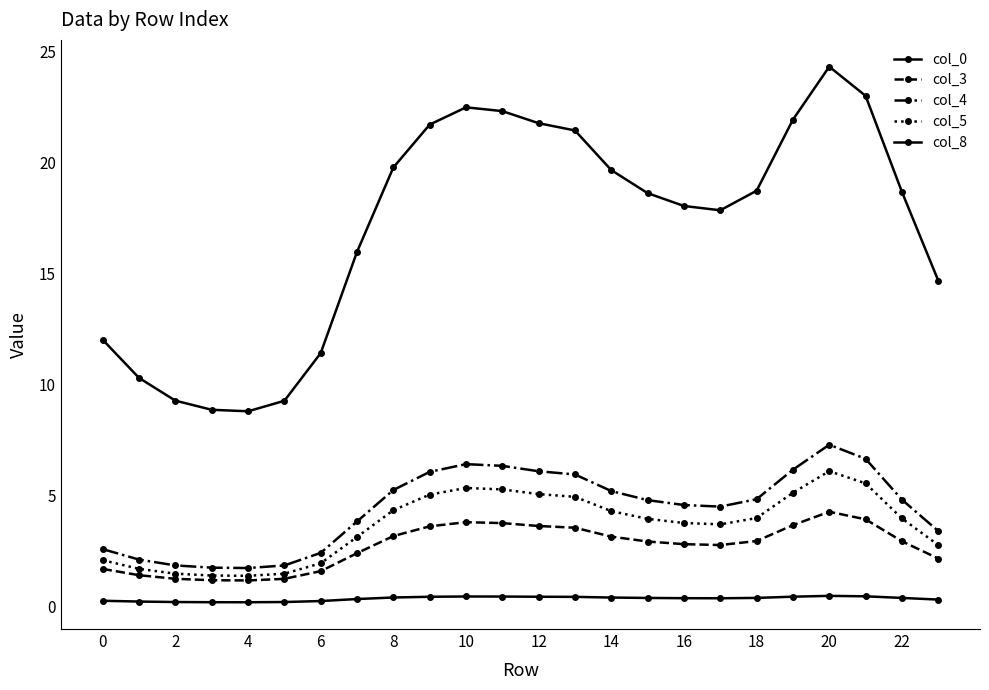

Count the number of data series in this chart.

5